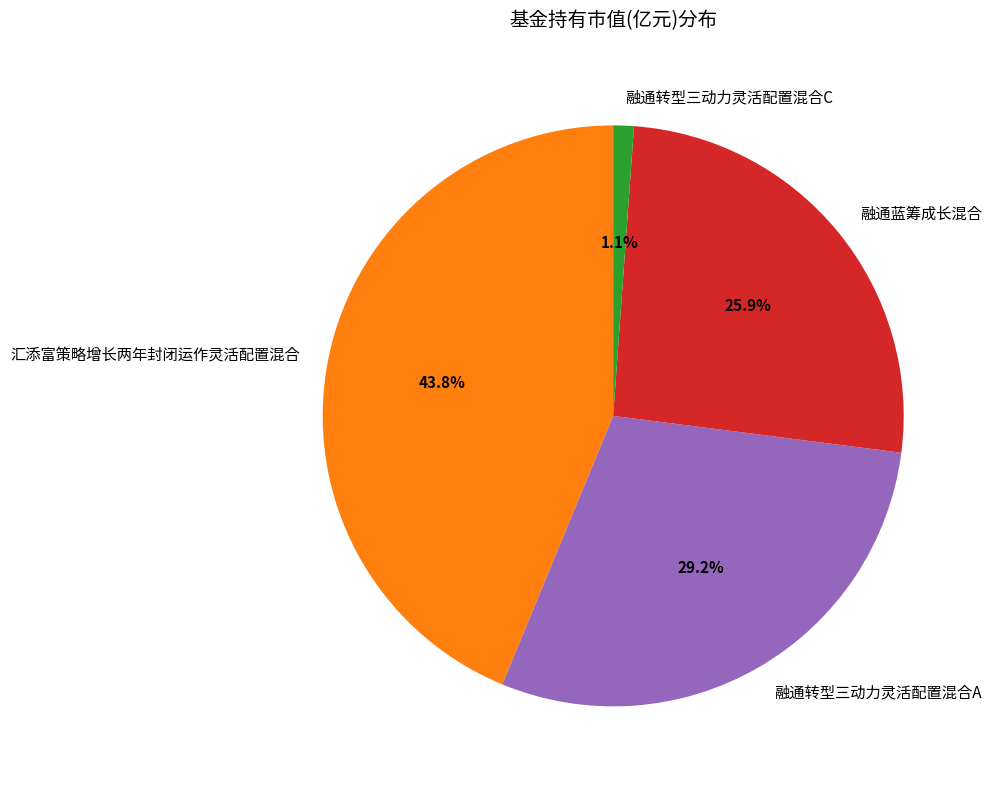

What percentage do 融通转型三动力灵活配置混合A and 融通蓝筹成长混合 together represent?

55.1%